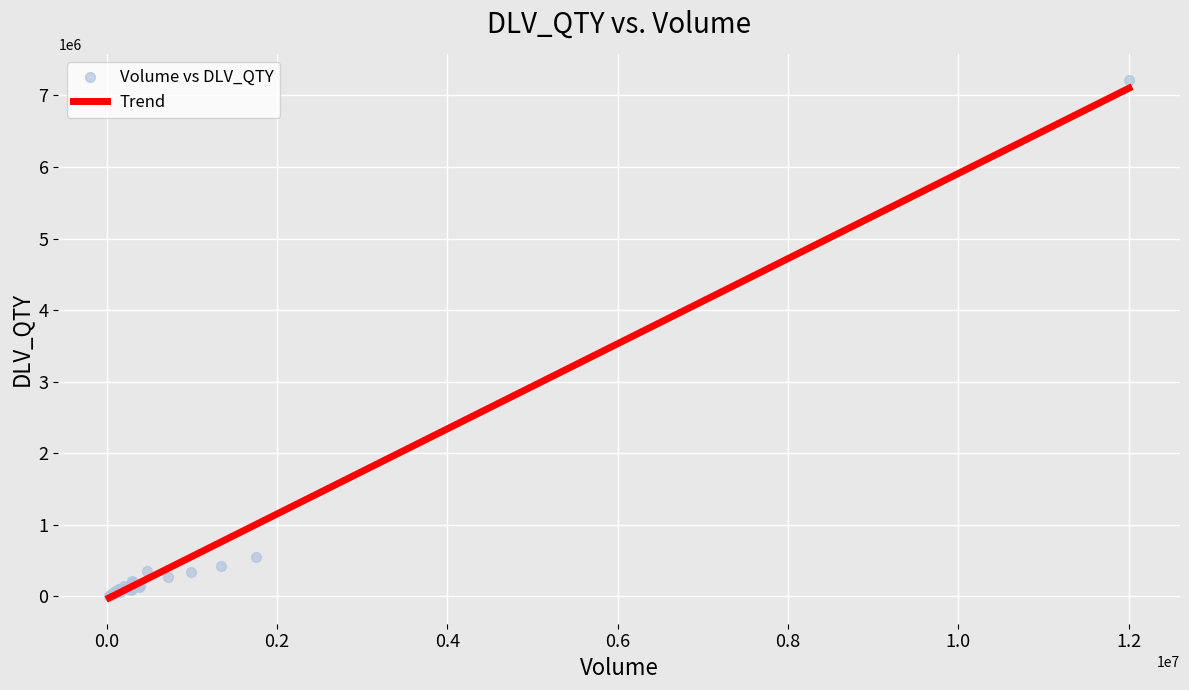

What Y value in the scatter plot is closest to 3614609?

548339